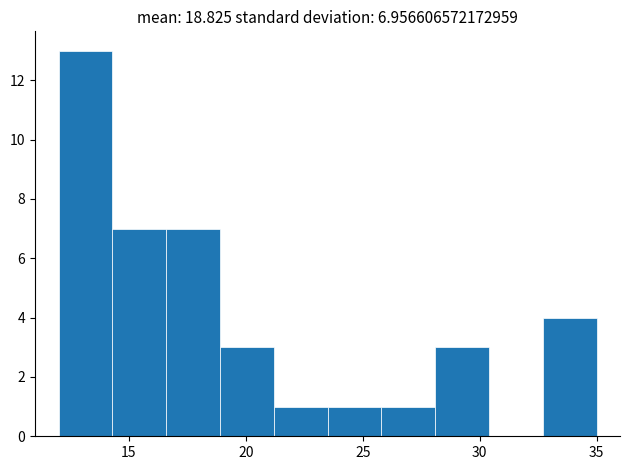

Which range on the x-axis has the tallest bar?

12.0 to 14.3